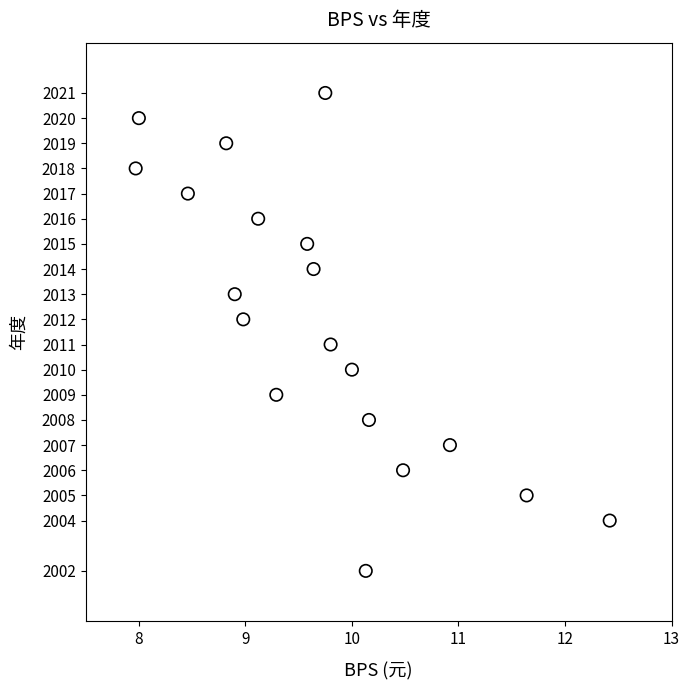

What is the range of Y values (max minus min)?

19